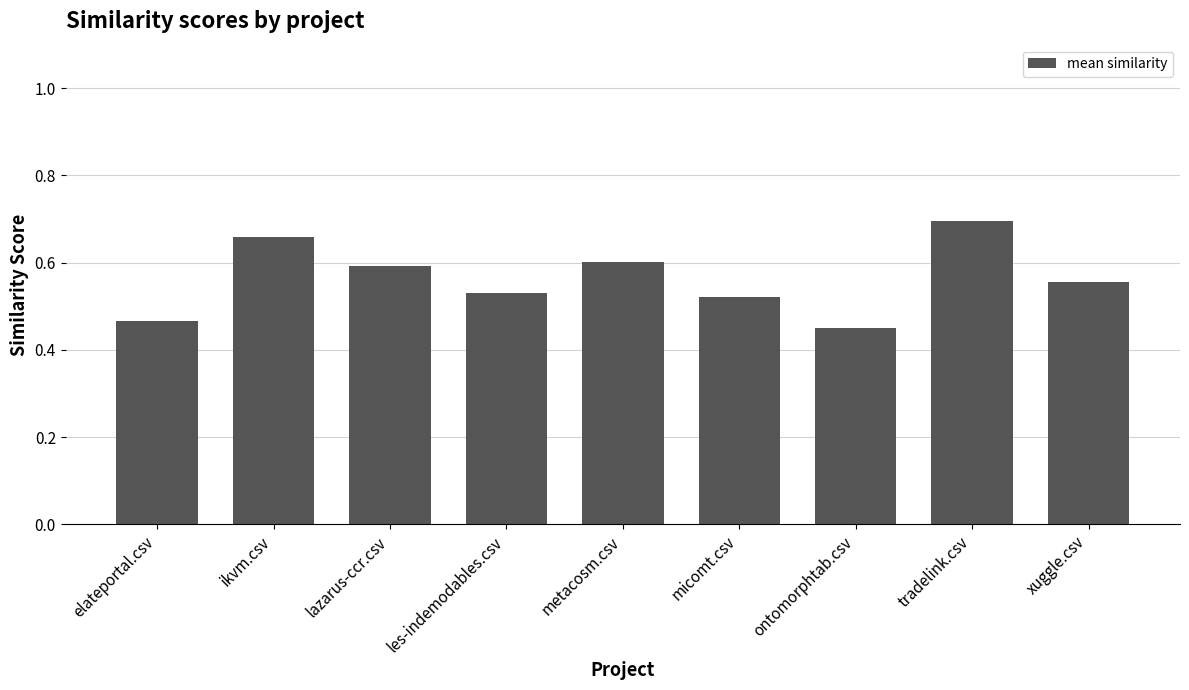

What is the sum of all values?

5.1